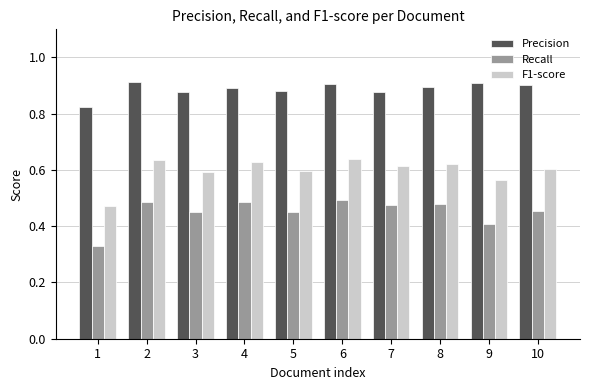

Which series has the largest range (max minus min)?

F1-score